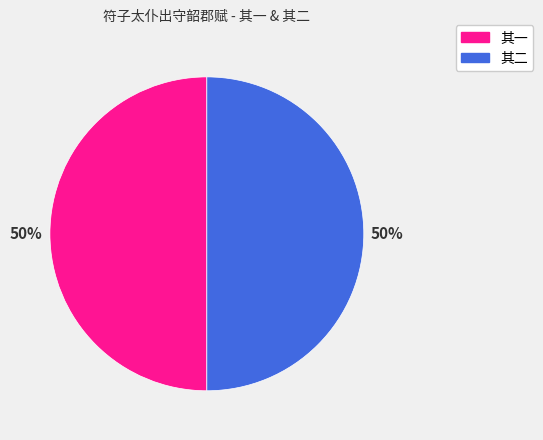

How many slices are in this pie chart?

2